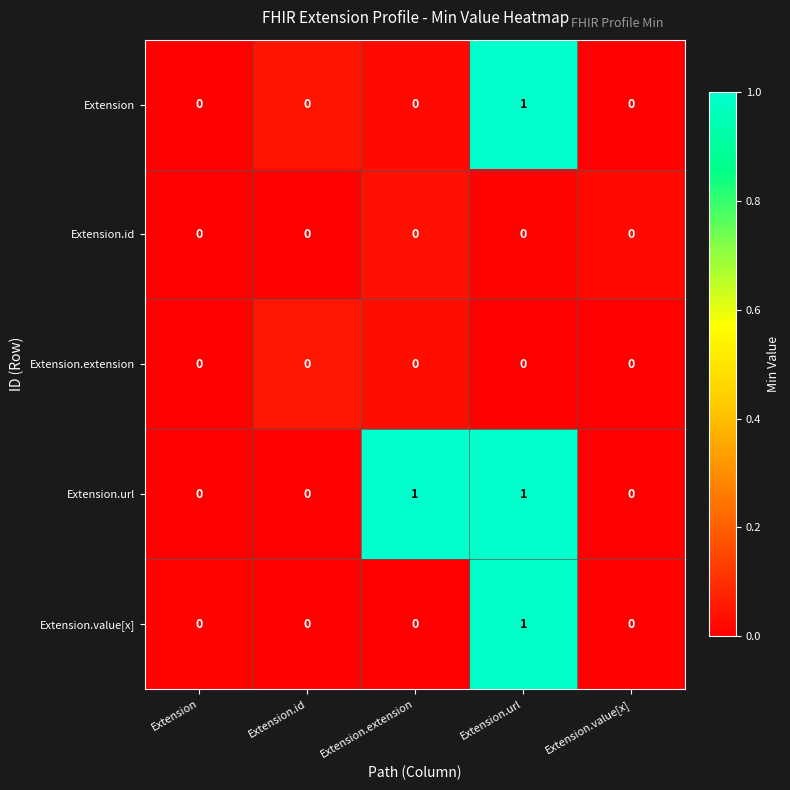

How many distinct data groups are displayed?

5